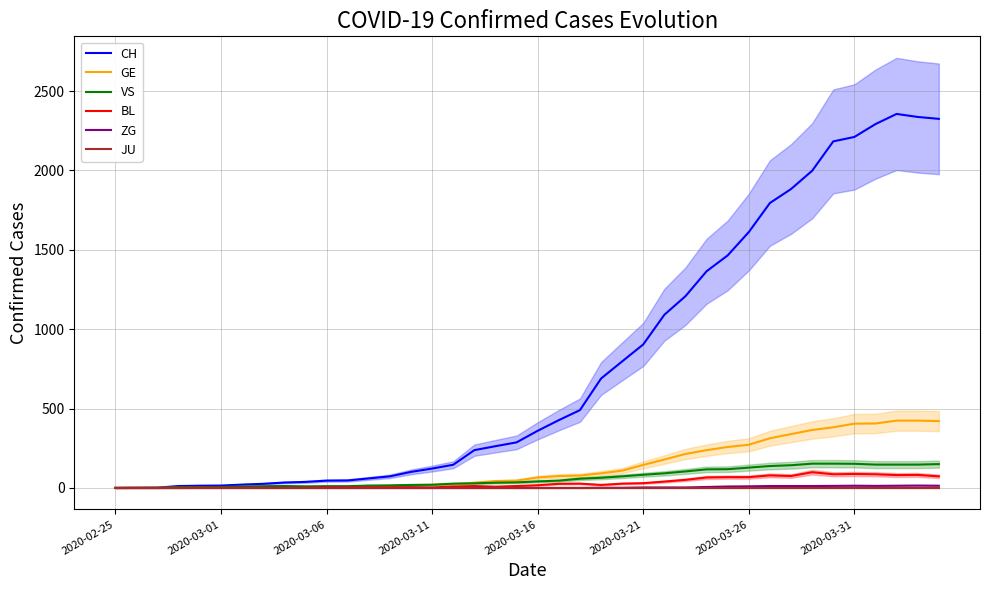

The value of CH at 2020-03-26 is 2674. True or false?

False